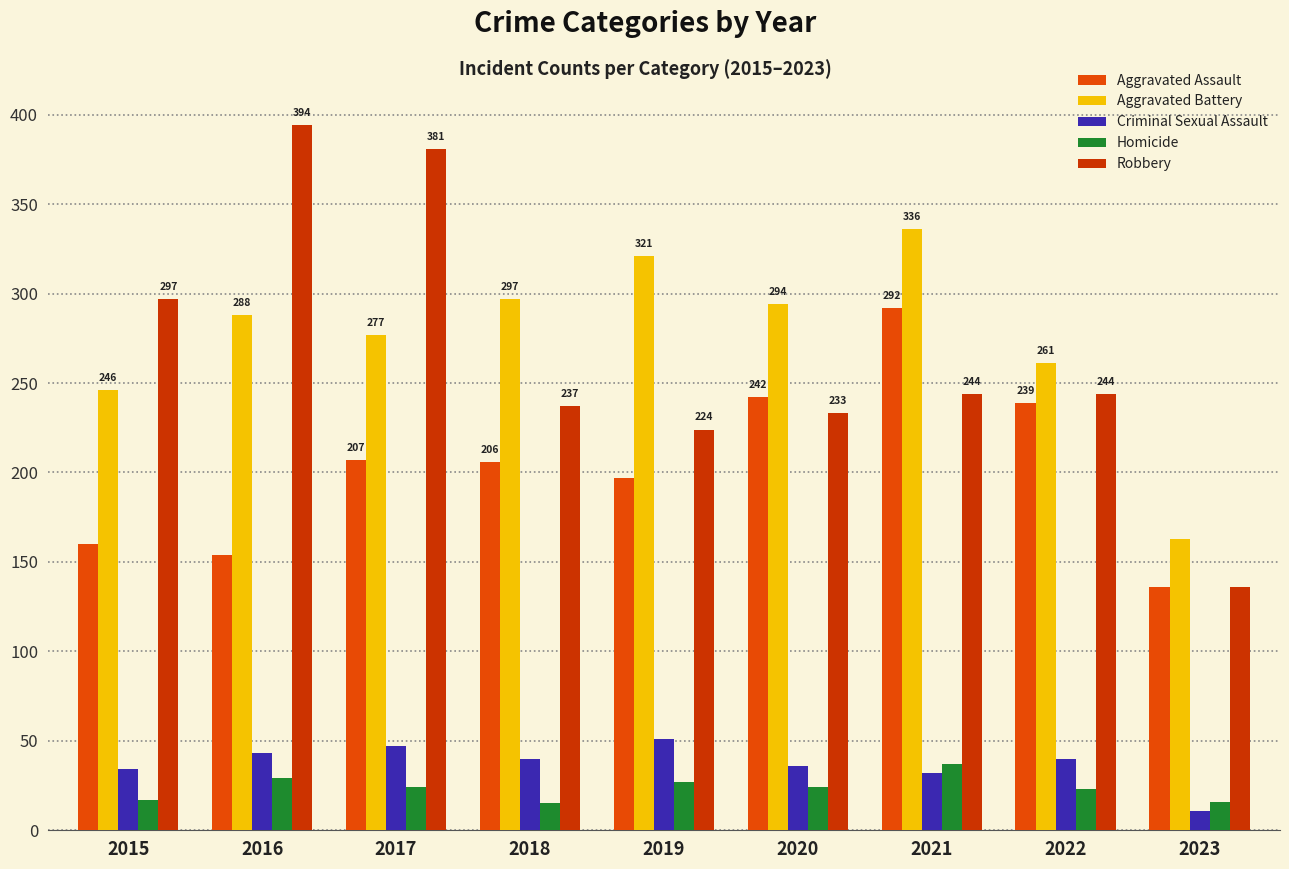

At which category does the chart reach its minimum across all series?

2023